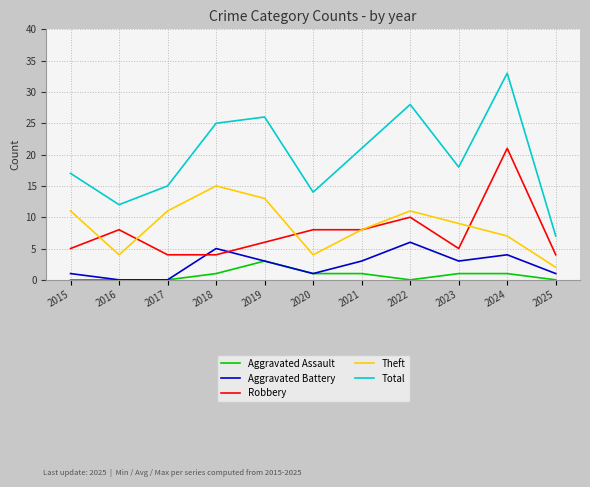

True or false: Total and Robbery cross at least once.

False